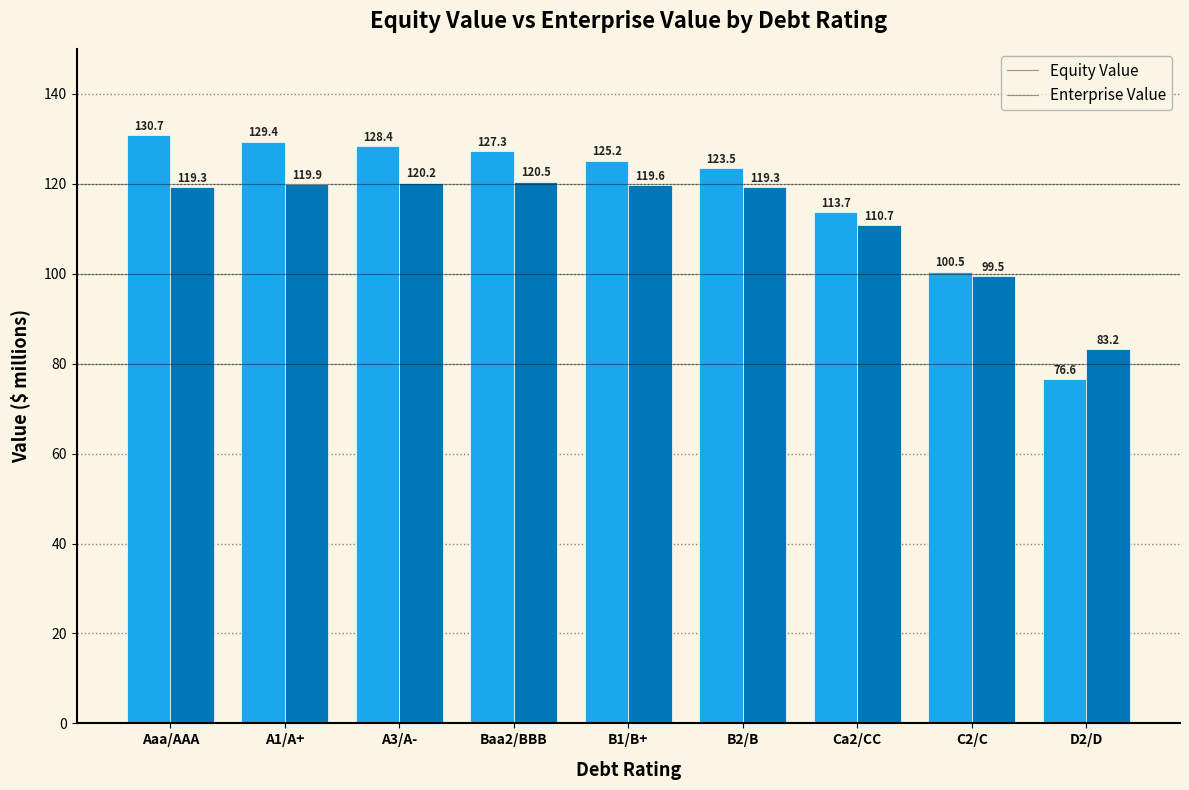

What is the difference between the highest and lowest values at A1/A+?

9.5